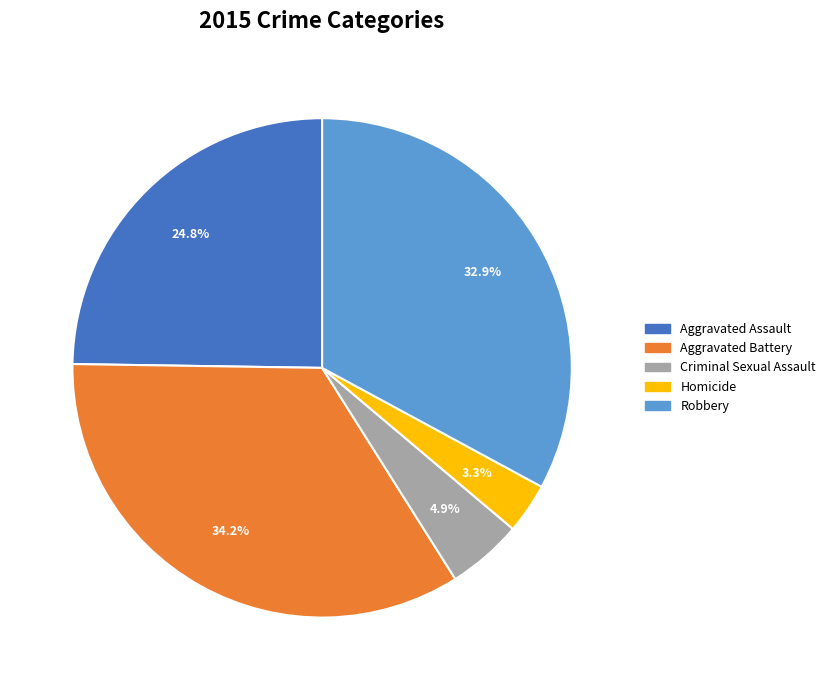

To the nearest percent, what percentage of the pie is Criminal Sexual Assault?

5%